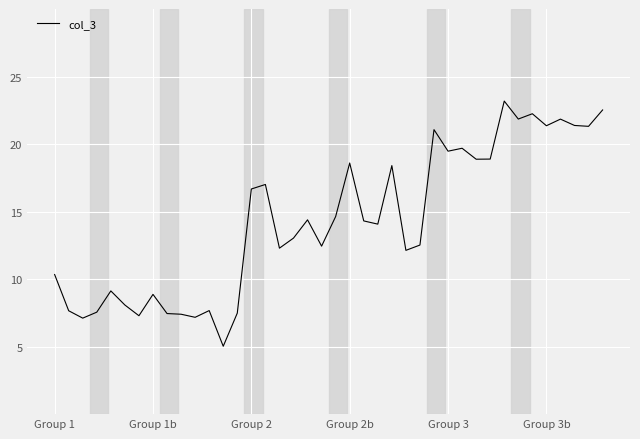

What is the smallest value displayed?

5.0